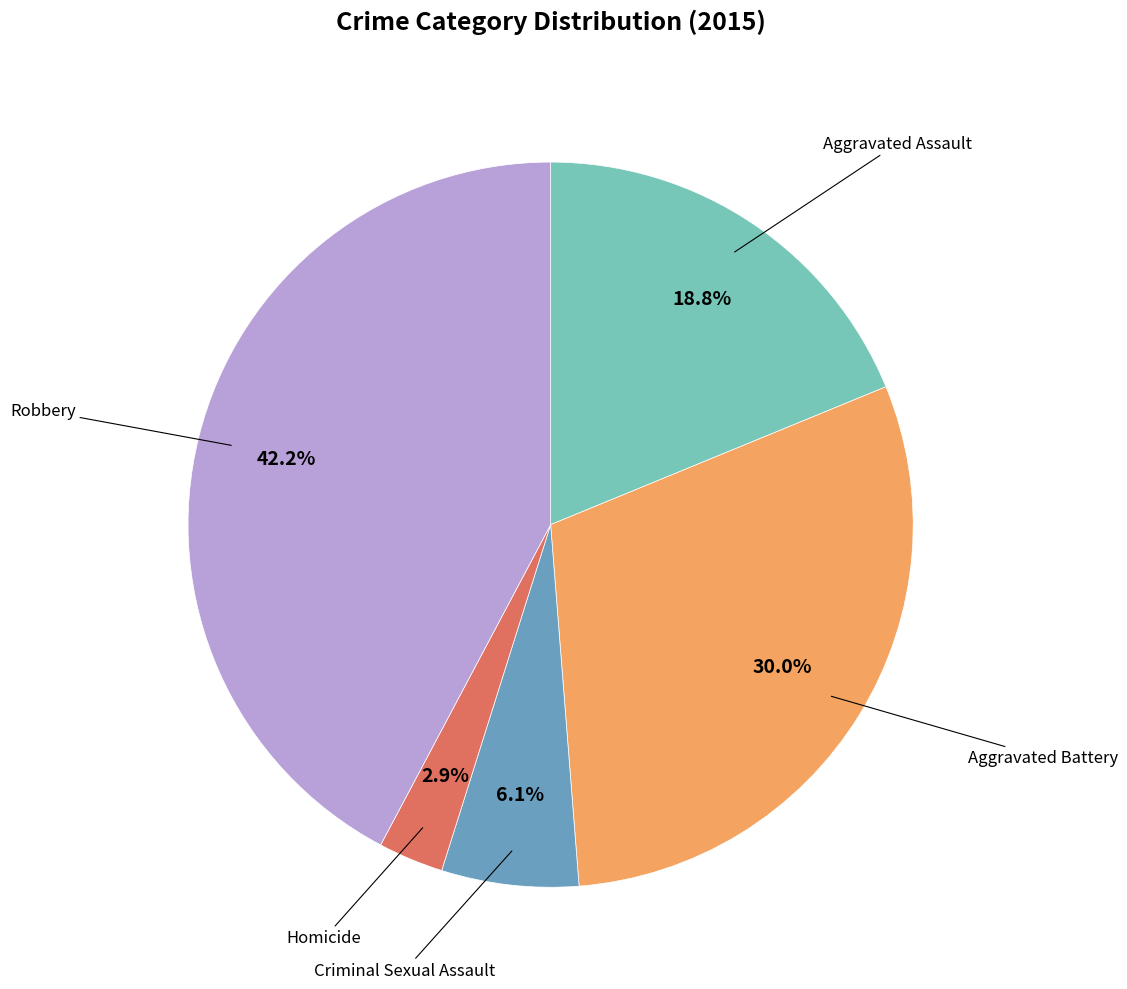

Is there a majority slice in this chart?

No